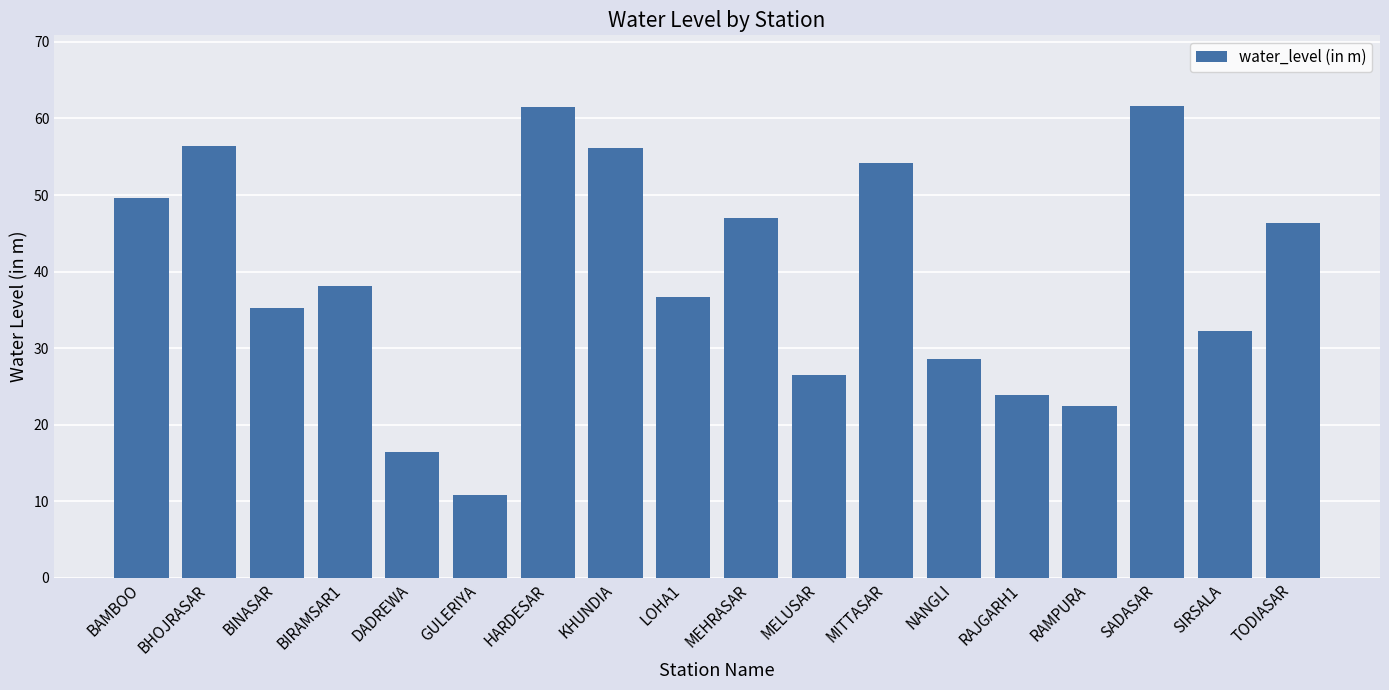

How many series are shown in this chart?

1